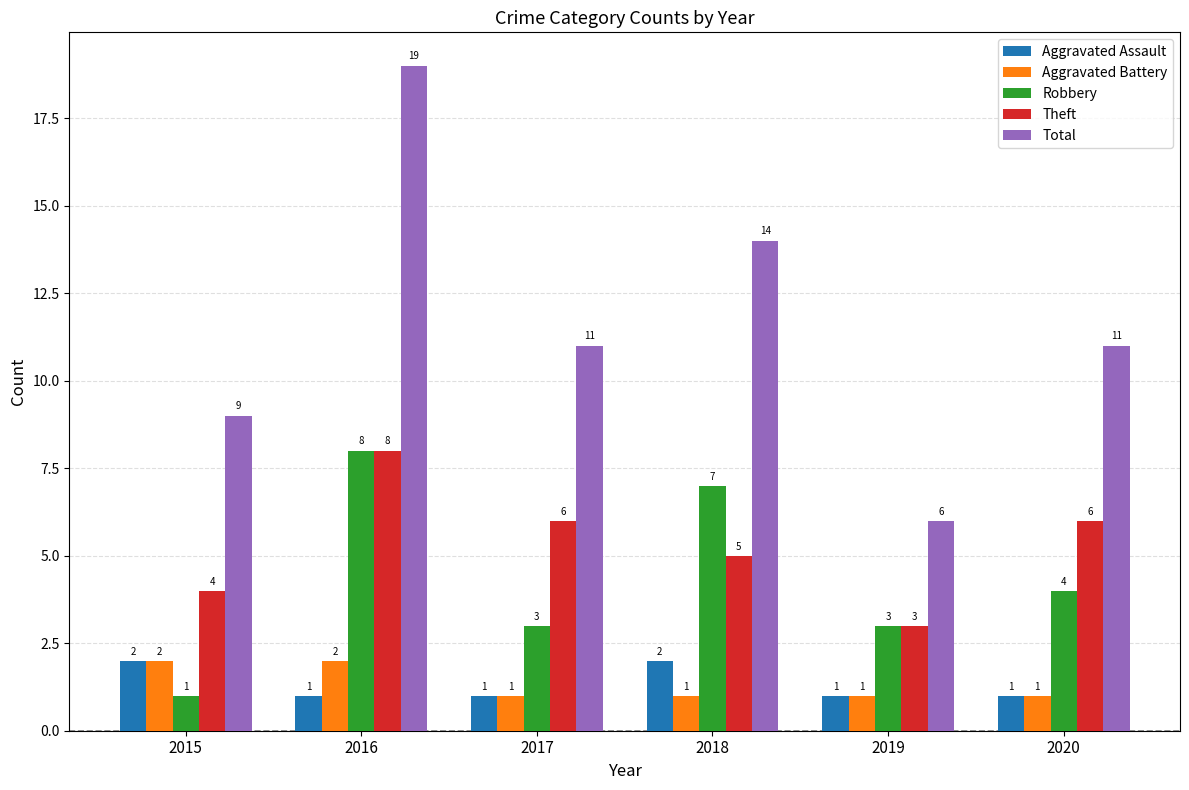

Are the bars horizontal?

No